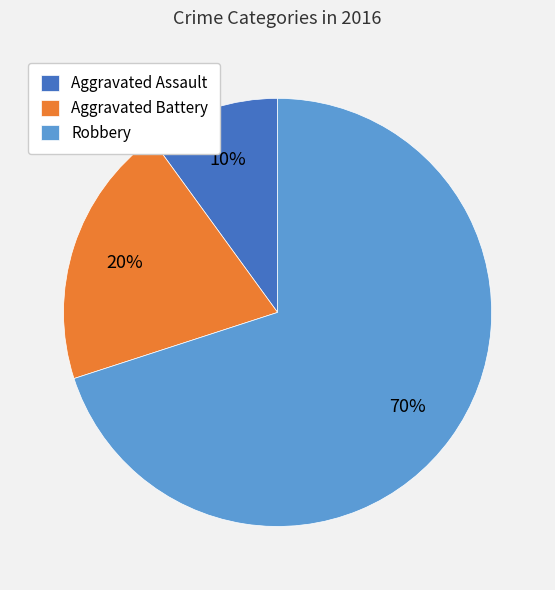

Which category has the biggest portion of the pie?

Robbery